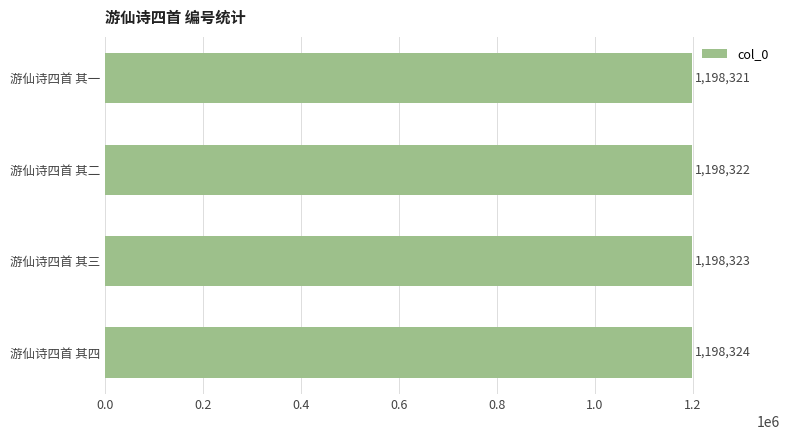

Approximately how many times larger is the value at 游仙诗四首 其三 compared to 游仙诗四首 其四?

1.0